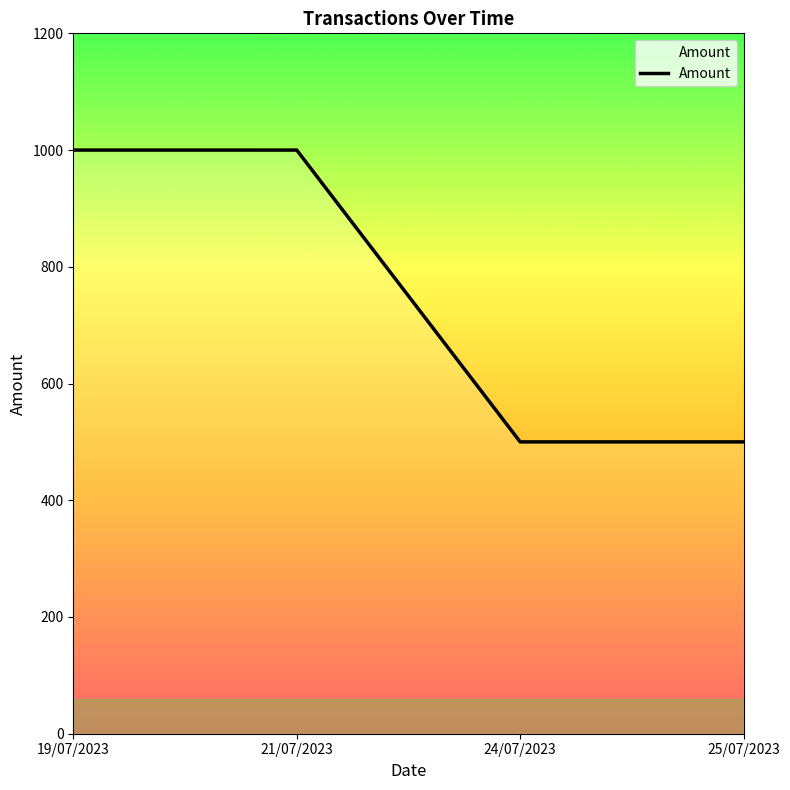

What is the minimum value shown in the chart?

500